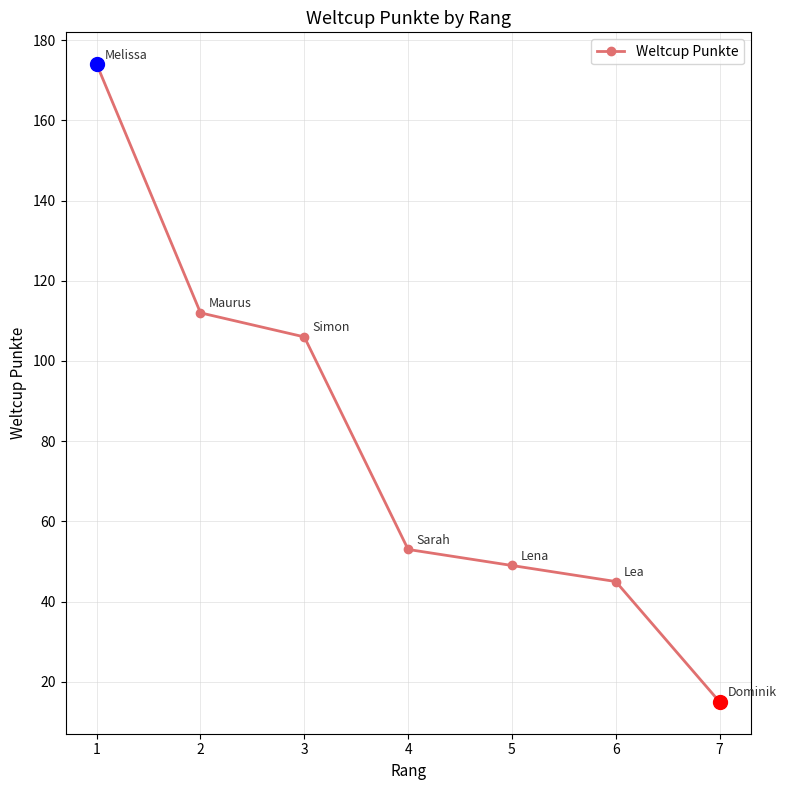

What is the difference between the second highest and minimum values?

97